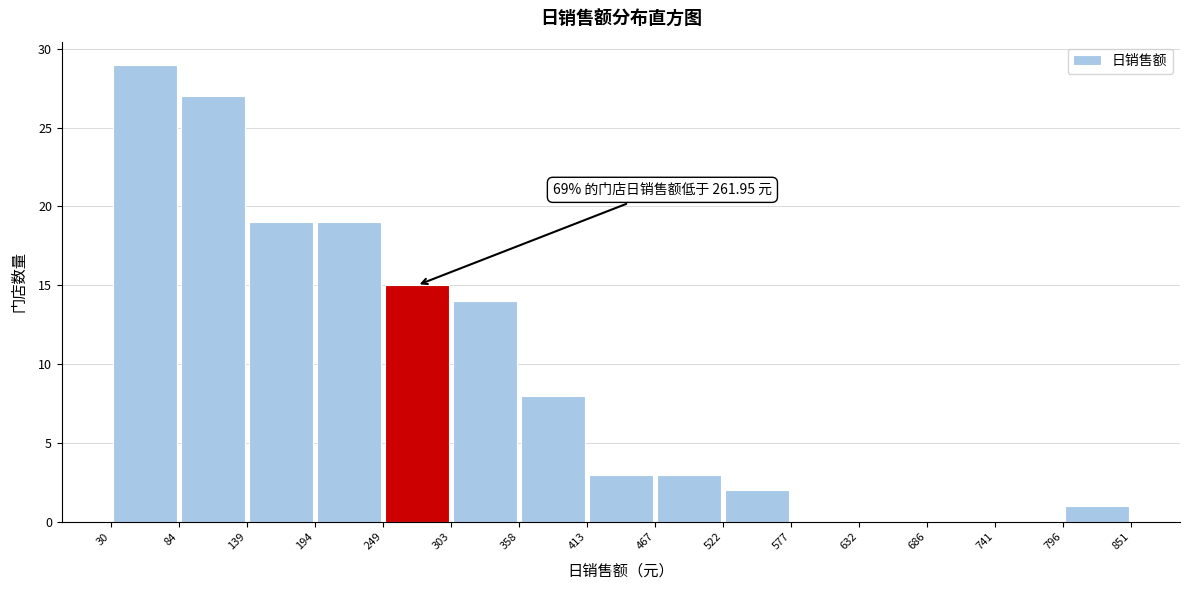

Over which range of the x-axis is the bar tallest?

30 to 84